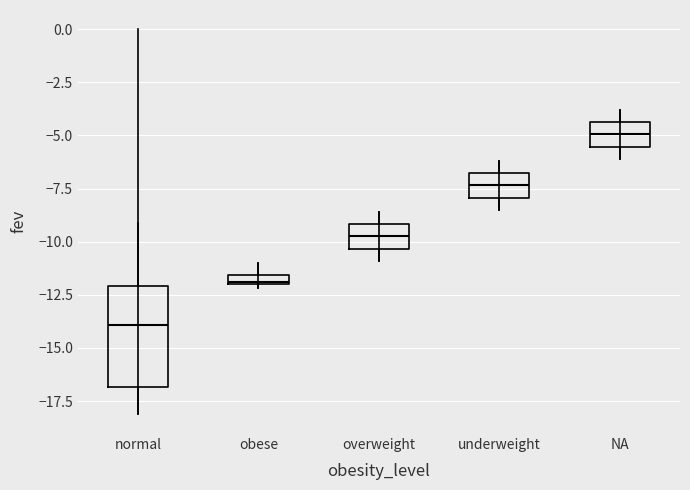

Which box has the lowest median line?

normal